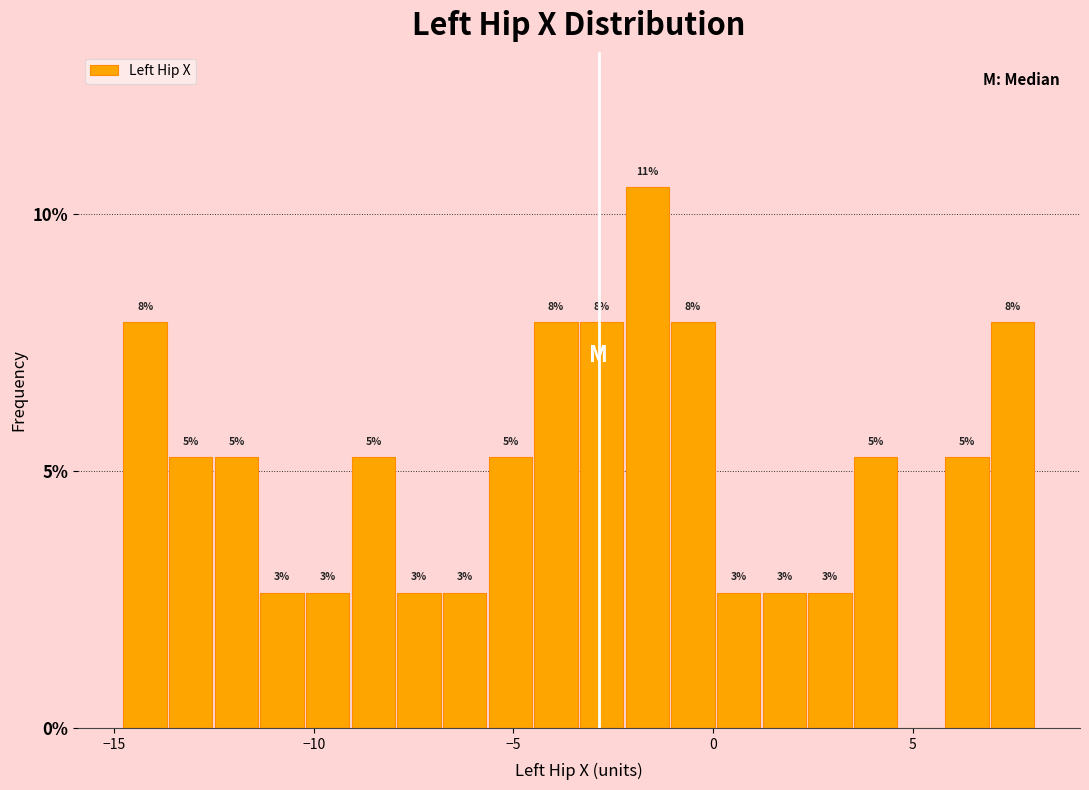

Read against the x-axis, roughly where is the centre of the tallest bar?

-1.5